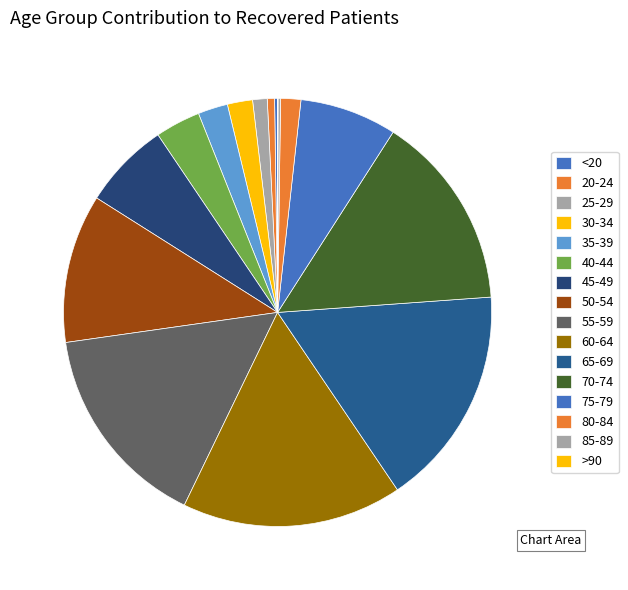

Does any single category account for the majority?

No